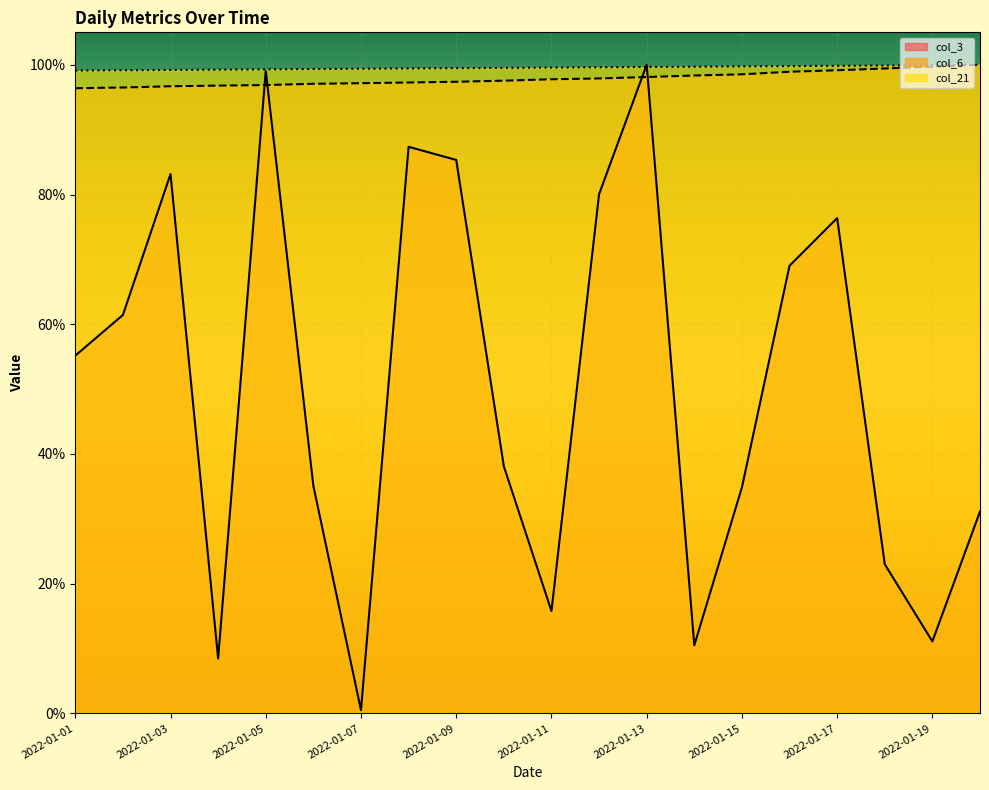

Reading right to left, extract all data points from this chart.

col_3: 2022-01-20=31.1	2022-01-19=11.1	2022-01-18=23.0	2022-01-17=76.4	2022-01-16=69.0	2022-01-15=34.9	2022-01-14=10.5	2022-01-13=100.0	2022-01-12=80.0	2022-01-11=15.8	2022-01-10=38.1	2022-01-09=85.3	2022-01-08=87.4	2022-01-07=0.5	2022-01-06=35.1	2022-01-05=99.1	2022-01-04=8.5	2022-01-03=83.1	2022-01-02=61.4	2022-01-01=55.2
col_6: 2022-01-20=100.0	2022-01-19=99.7	2022-01-18=99.4	2022-01-17=99.2	2022-01-16=98.9	2022-01-15=98.5	2022-01-14=98.3	2022-01-13=98.1	2022-01-12=97.9	2022-01-11=97.8	2022-01-10=97.5	2022-01-09=97.4	2022-01-08=97.3	2022-01-07=97.2	2022-01-06=97.1	2022-01-05=96.9	2022-01-04=96.8	2022-01-03=96.7	2022-01-02=96.5	2022-01-01=96.4
col_21: 2022-01-20=100.0	2022-01-19=99.9	2022-01-18=99.9	2022-01-17=99.8	2022-01-16=99.8	2022-01-15=99.7	2022-01-14=99.7	2022-01-13=99.7	2022-01-12=99.6	2022-01-11=99.6	2022-01-10=99.5	2022-01-09=99.5	2022-01-08=99.4	2022-01-07=99.4	2022-01-06=99.3	2022-01-05=99.3	2022-01-04=99.2	2022-01-03=99.2	2022-01-02=99.2	2022-01-01=99.1